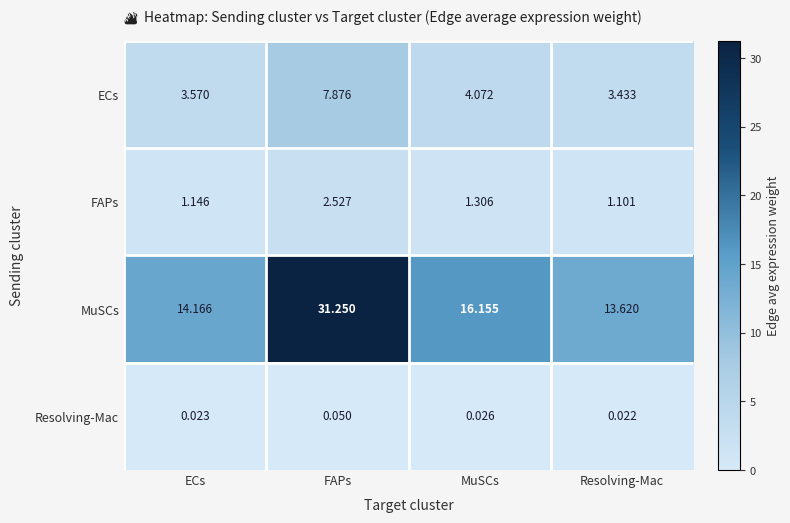

Which series has the largest range (max minus min)?

MuSCs